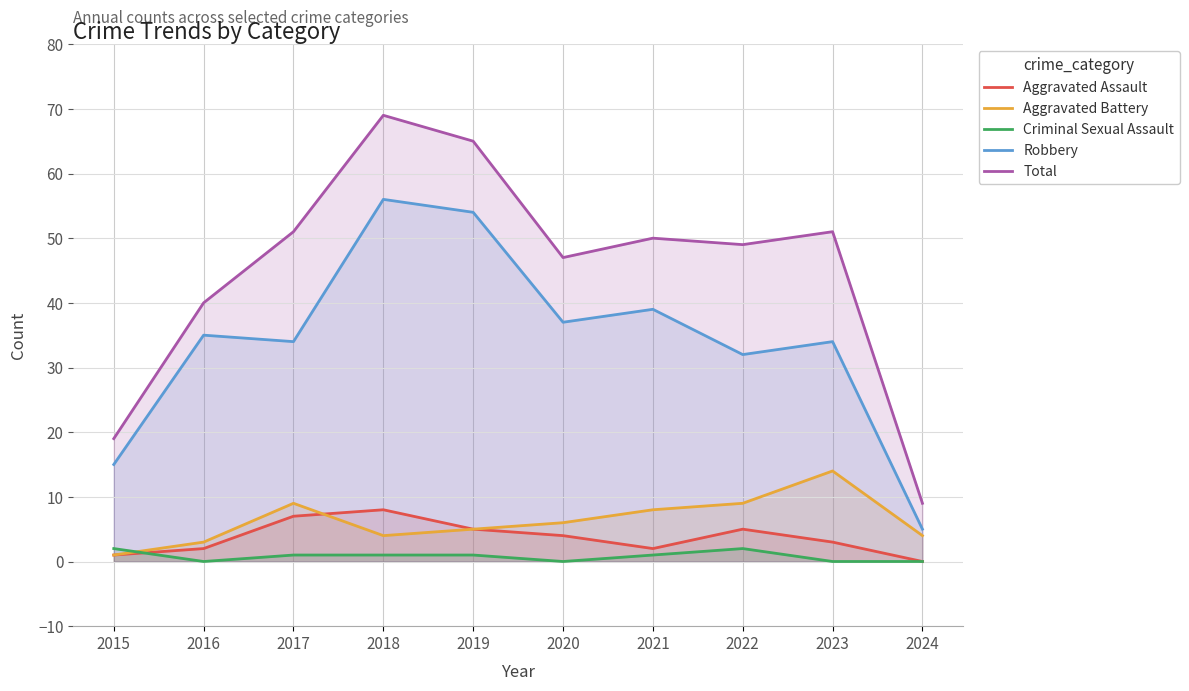

At which category does Robbery reach its first local peak?

2016